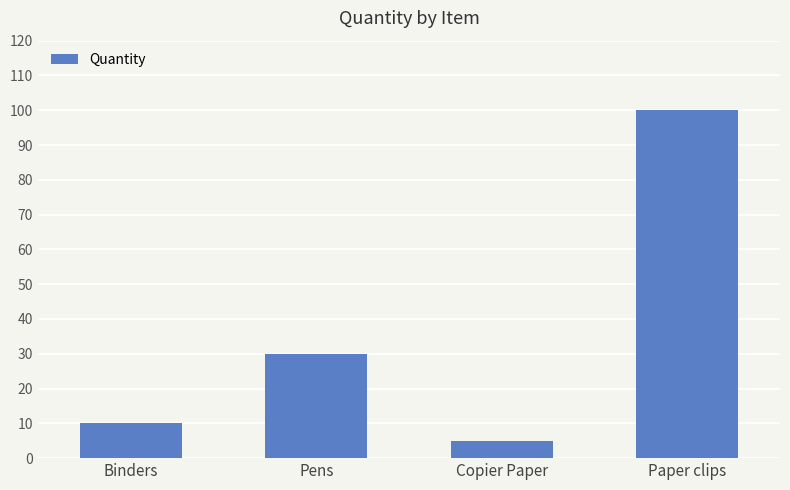

Approximately how many times larger is the value at Copier Paper compared to Pens?

0.2